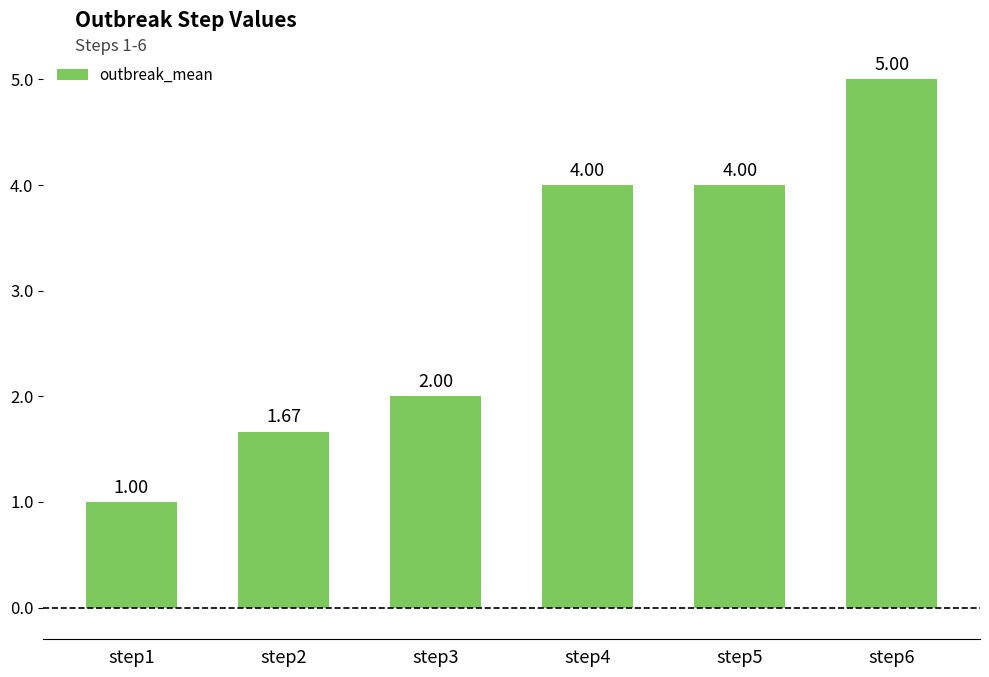

What is the difference between the second highest and minimum values?

3.0